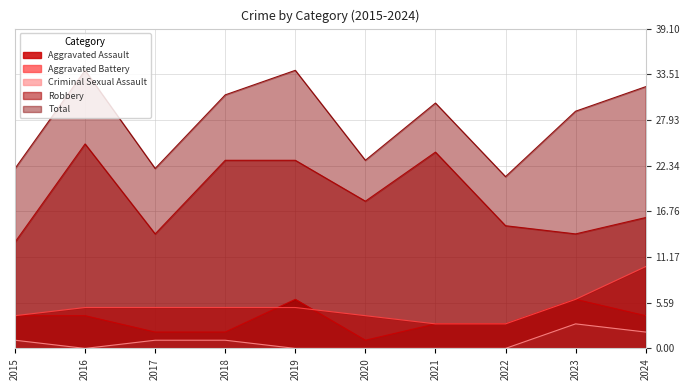

What are all the series names shown in the legend?

Aggravated Assault, Aggravated Battery, Criminal Sexual Assault, Robbery, Total